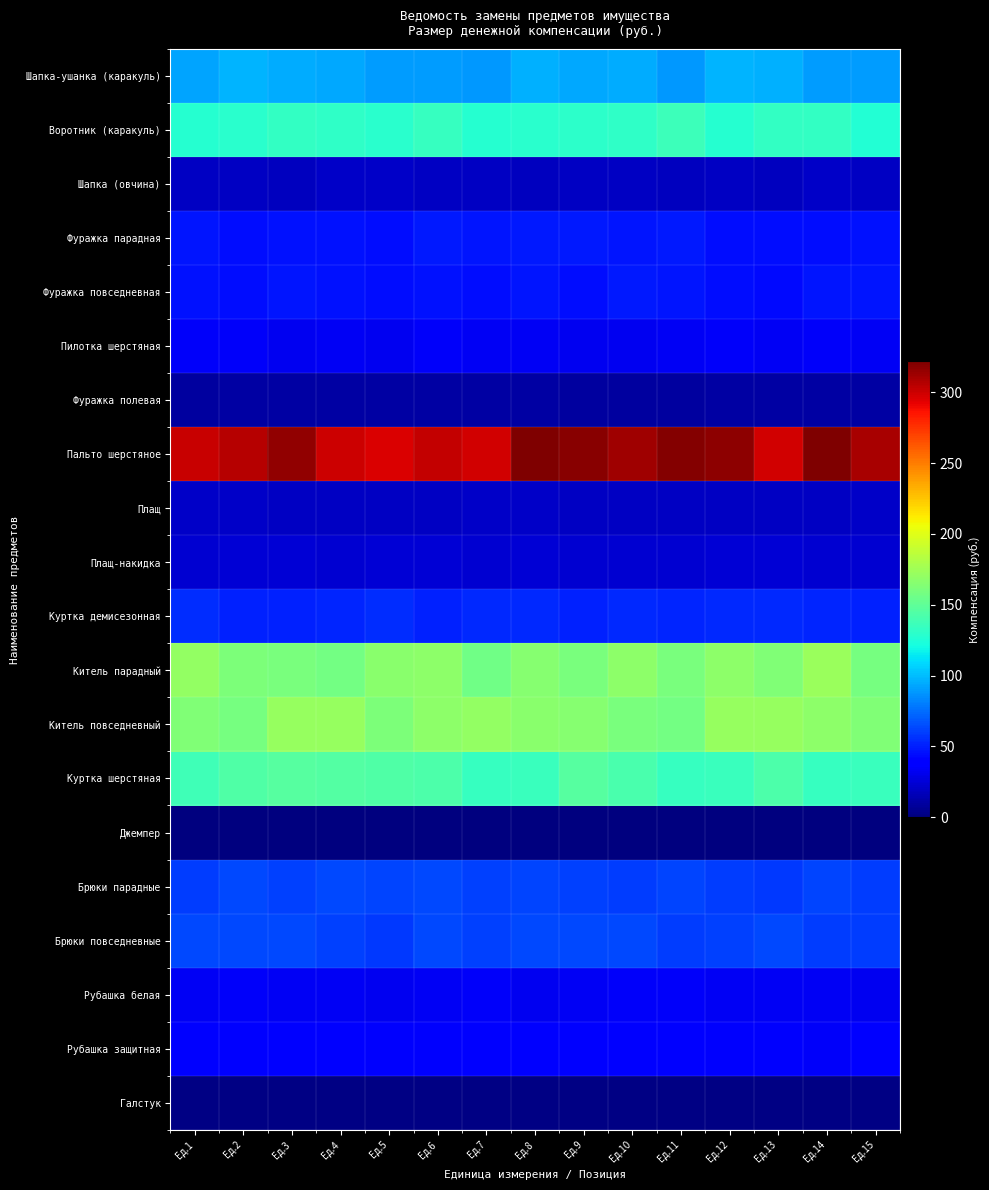

Count the number of categories in the chart.

15